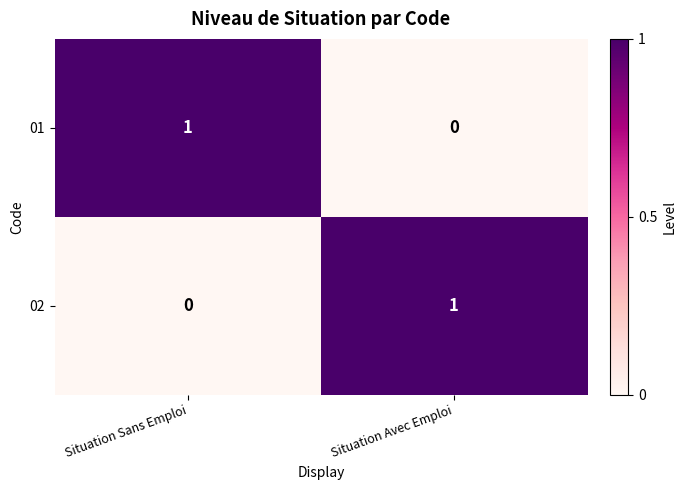

At which label does 01 reach its minimum?

Situation Avec Emploi